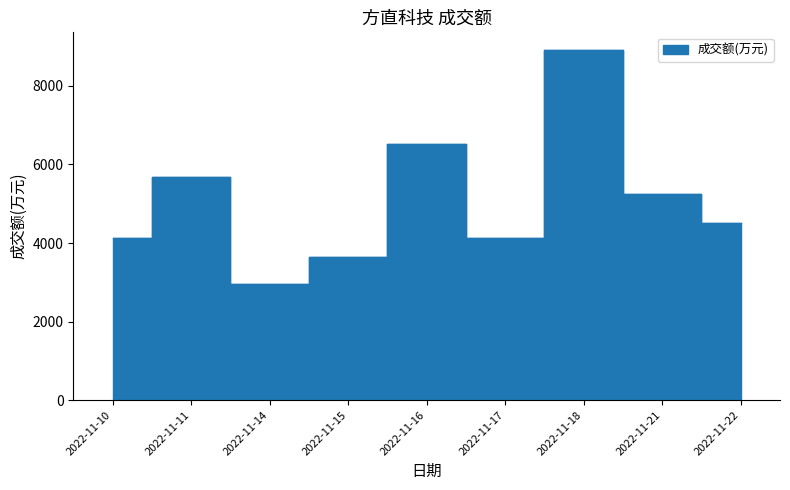

What is the total value across all series at 2022-11-17?

4224.0